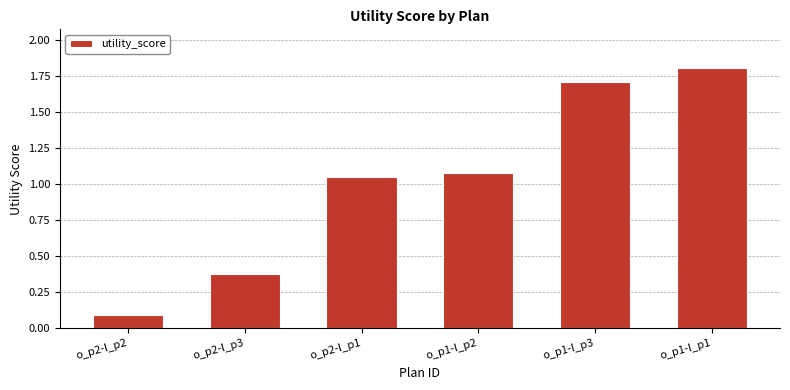

How many distinct data groups are displayed?

1